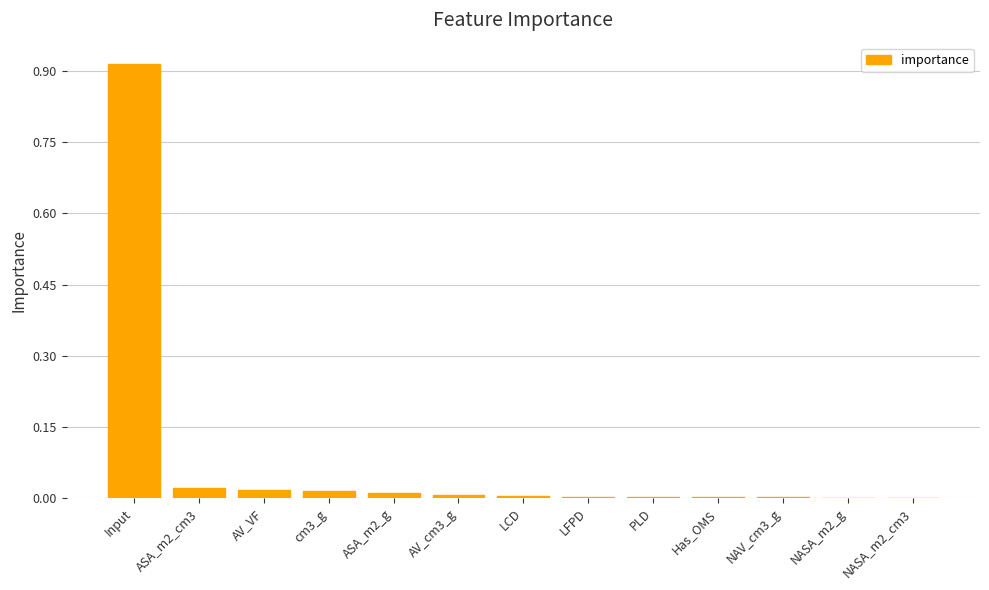

What is the sum of all values?

1.0